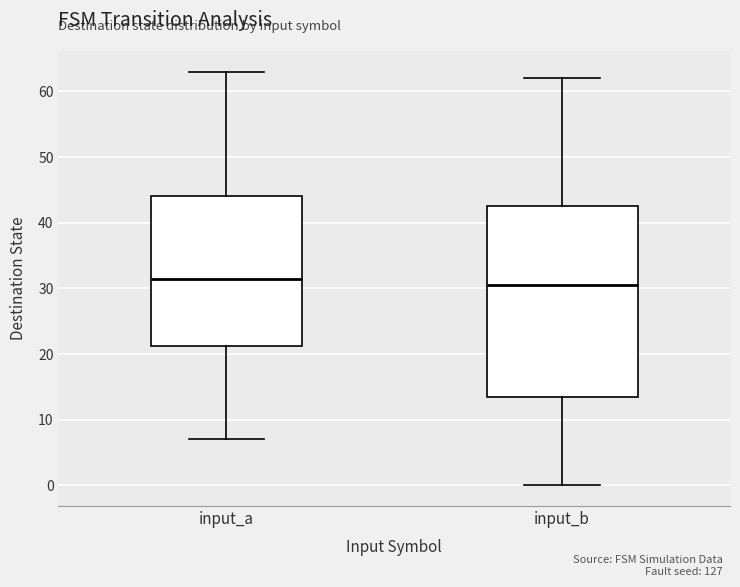

Which box has the highest median line?

input_a